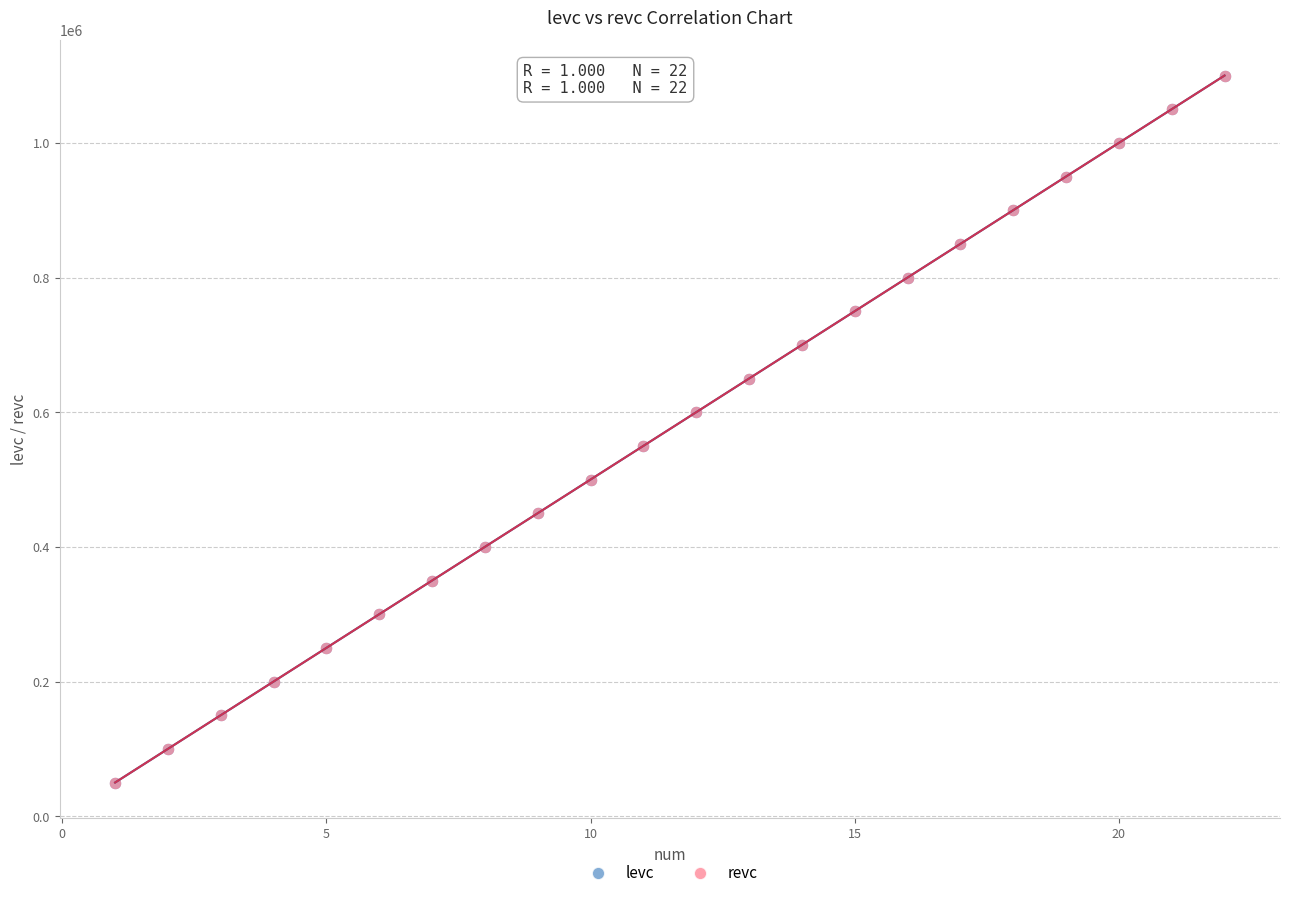

What are all the series names shown in the legend?

levc, revc